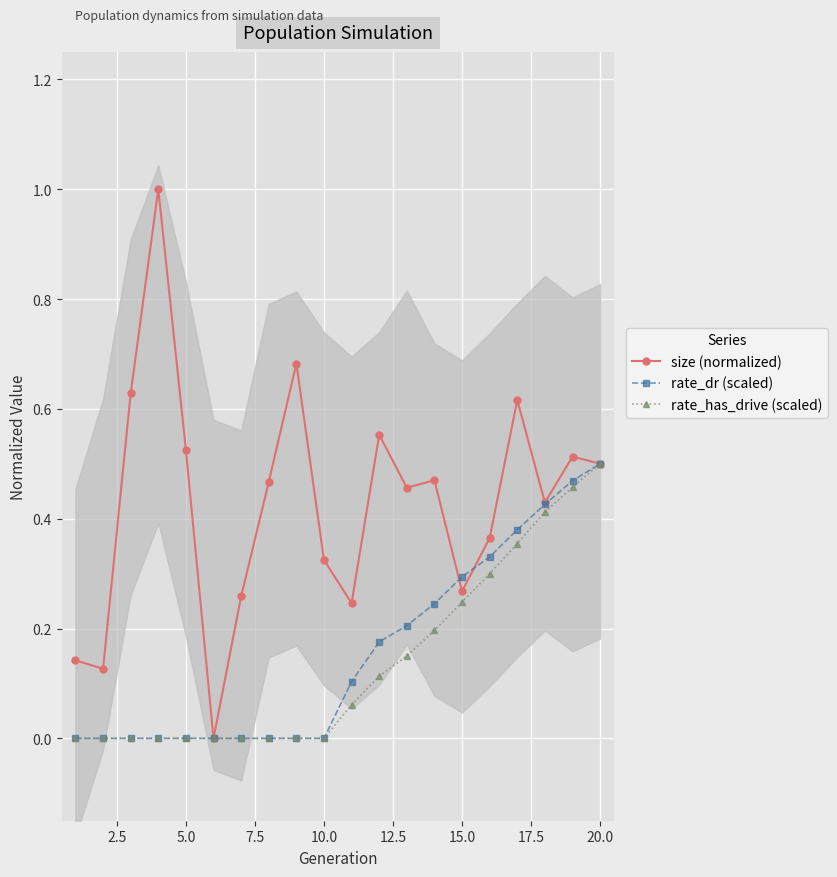

True or false: rate_dr (scaled) and size (normalized) intersect in this chart.

True